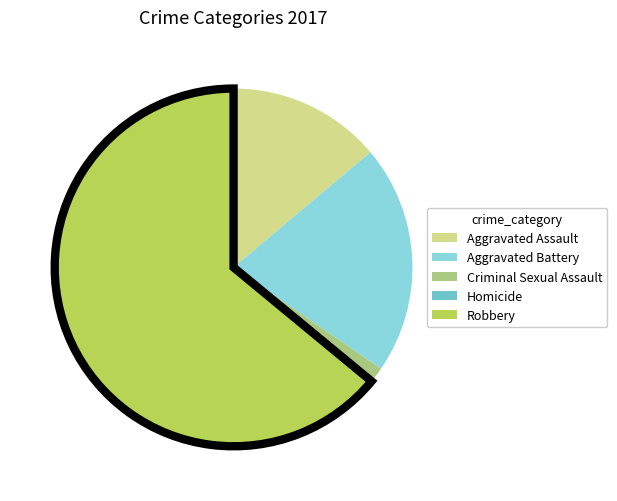

Count the number of slices in the pie.

5